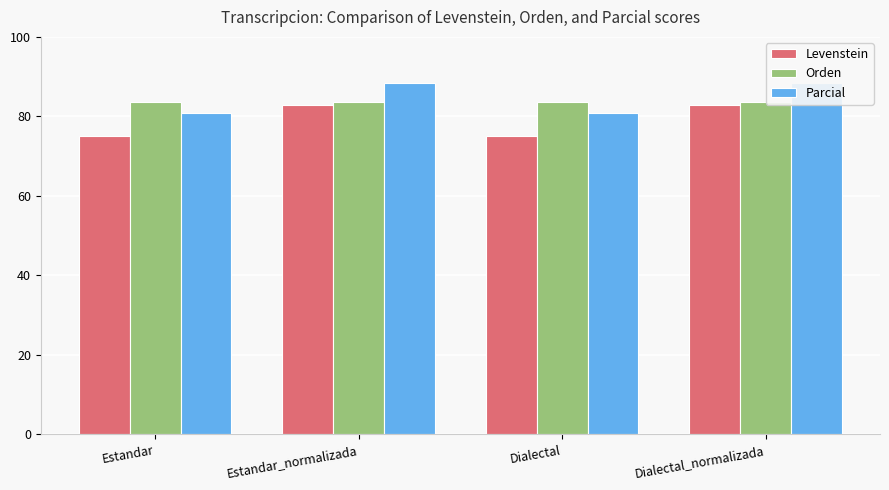

How many groups of bars are there?

4